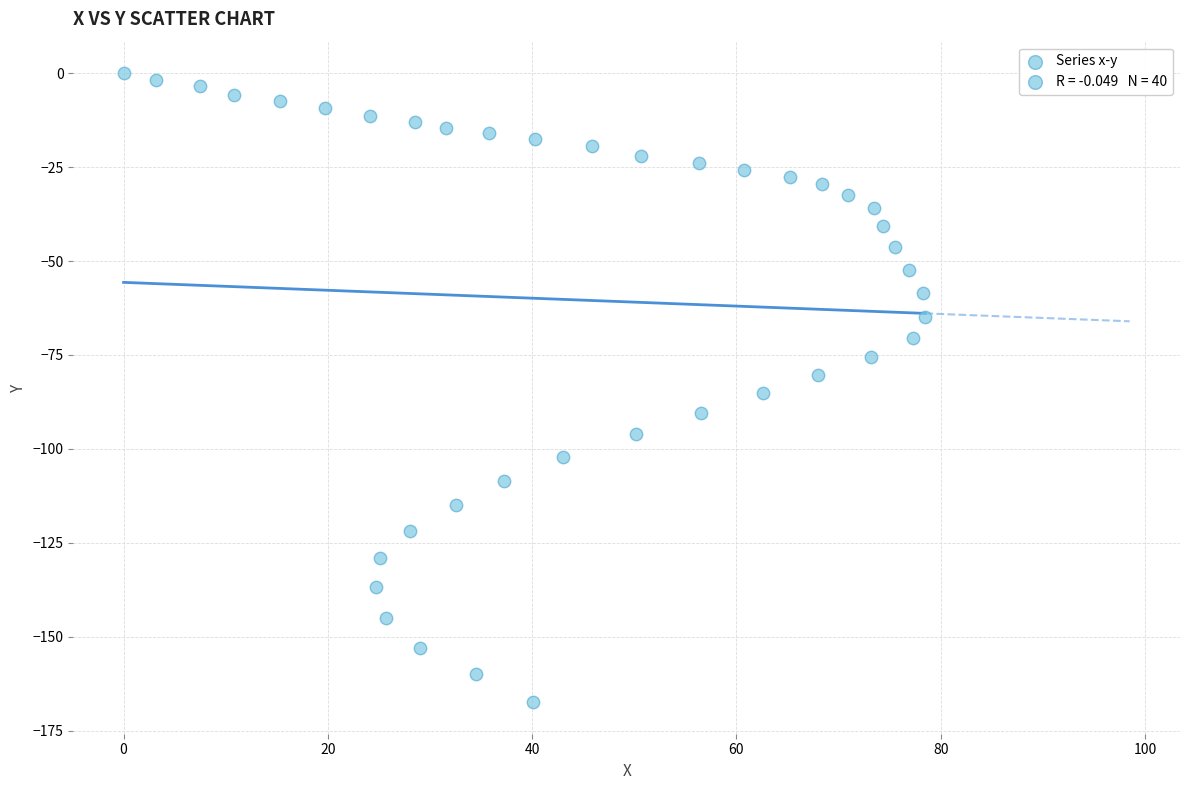

What is the range of Y values (max minus min)?

167.4